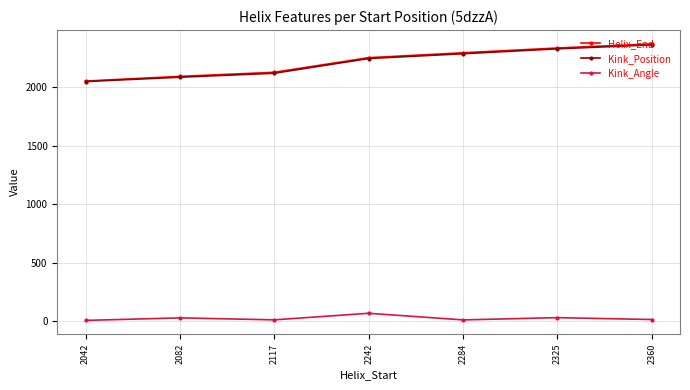

Does the chart have visible grid lines?

Yes